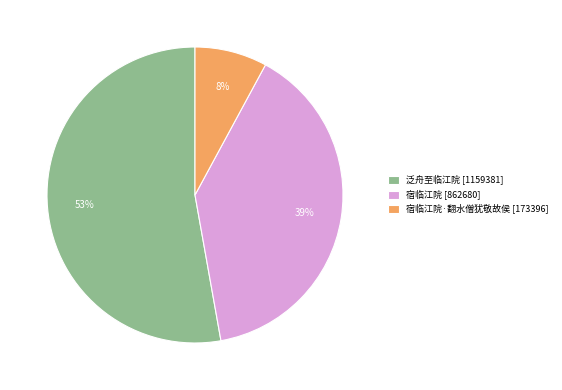

To the nearest percent, what is the difference between the largest and smallest slice percentages?

45%